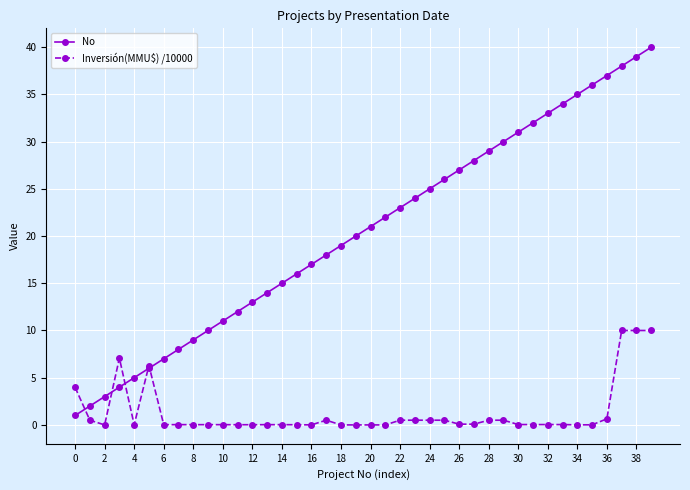

What is the difference between the maximum and second lowest values in the No series?

38.0